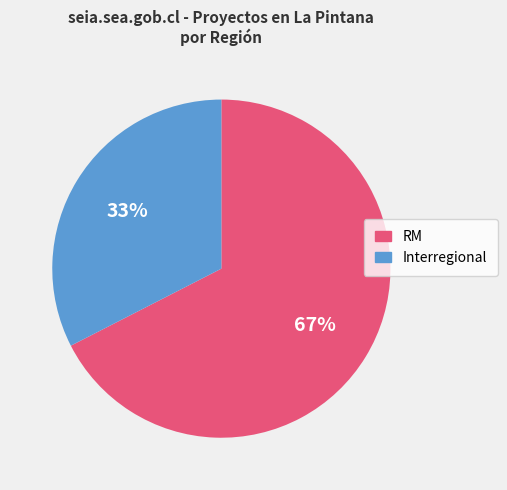

To the nearest percent, what is the average slice percentage?

50%